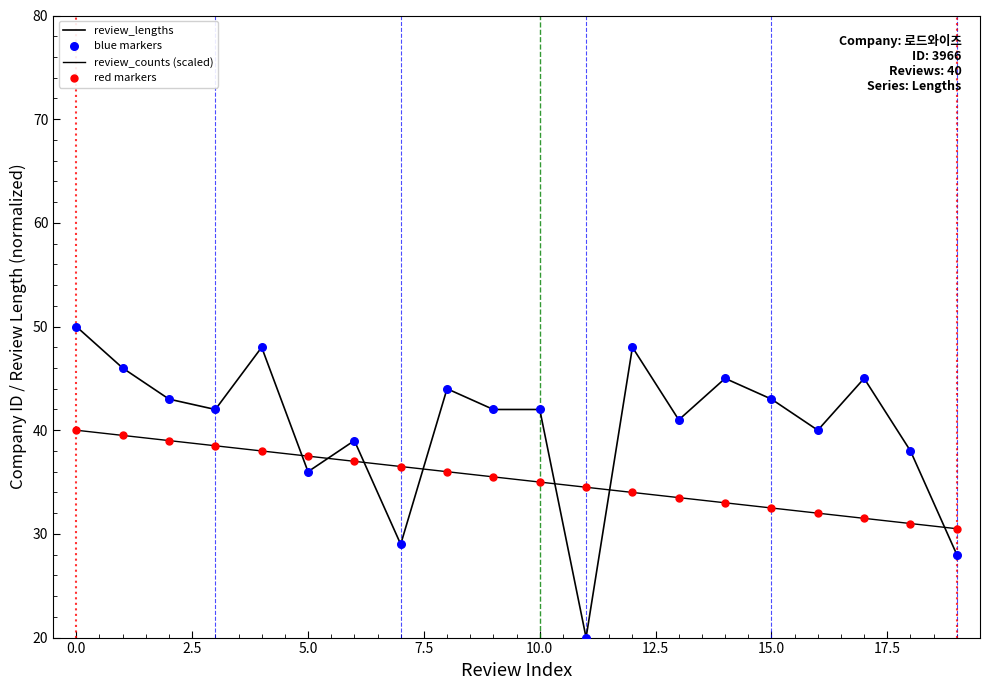

Which series has the largest total across all categories?

review_lengths